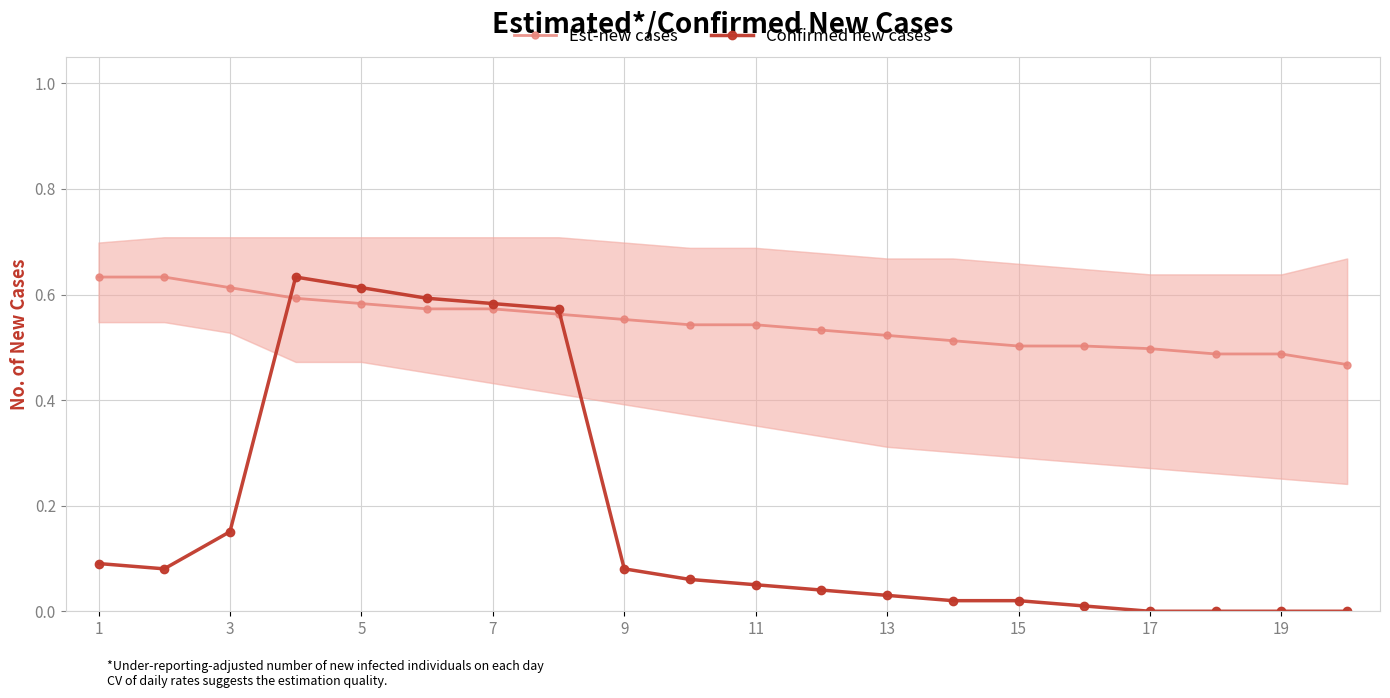

Does the chart display data point markers on the line(s)?

Yes